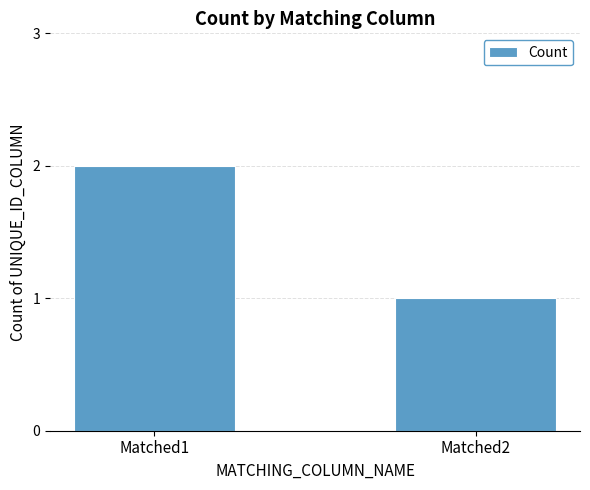

Is it true that the value at Matched2 is 1?

True